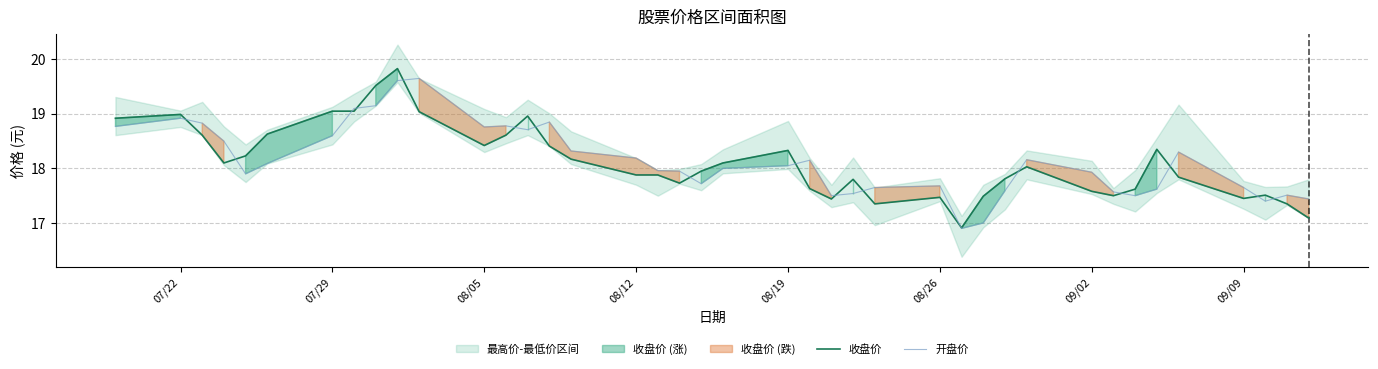

What is the lowest value of the 开盘价 series?

16.9